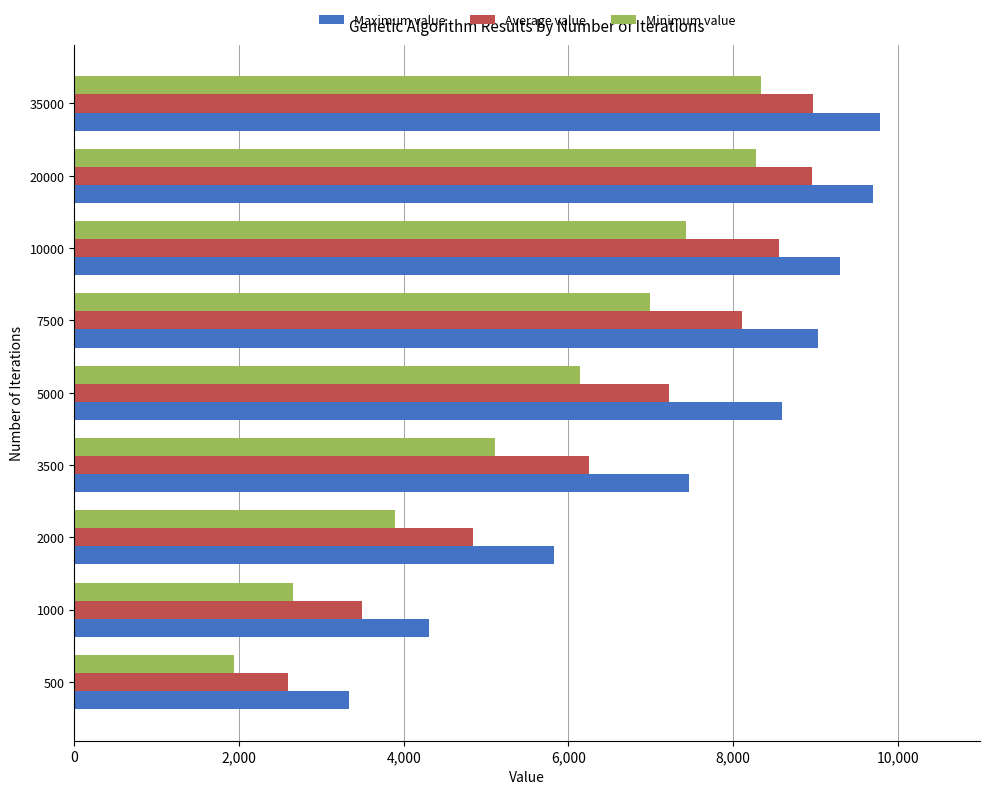

At how many categories does at least one series exceed 6597?

6